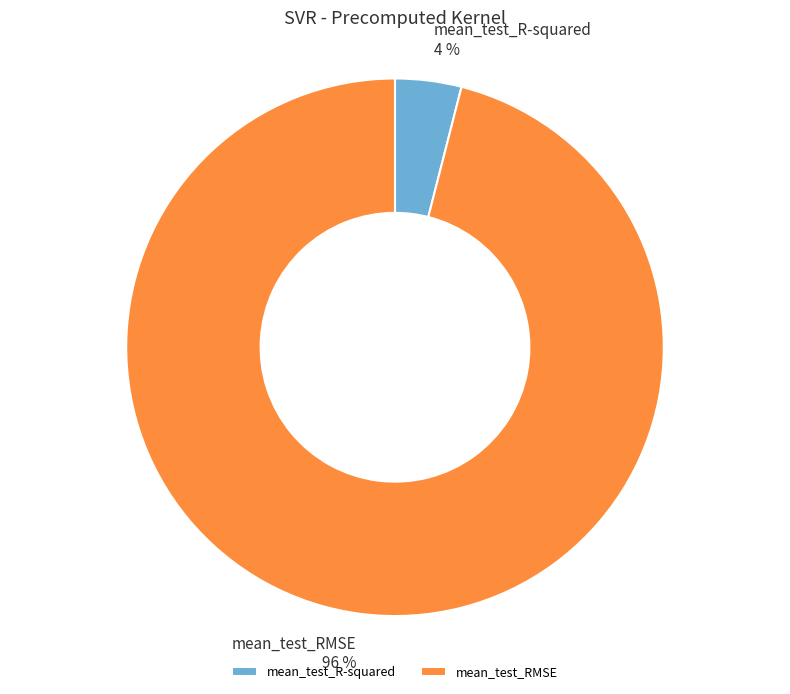

Which category has the biggest portion of the pie?

mean_test_RMSE